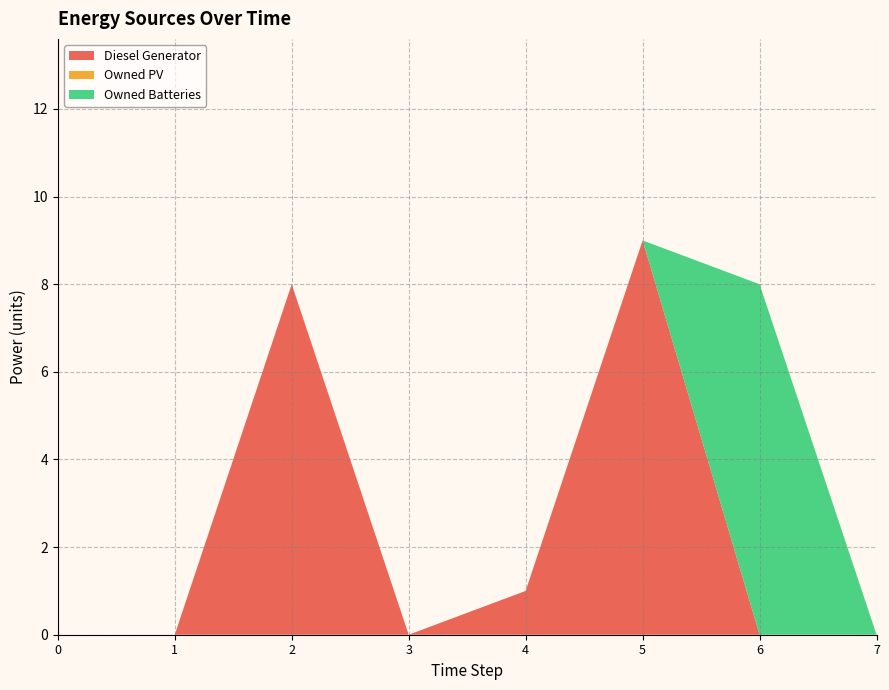

Reading left to right, list all the values displayed in this chart.

Diesel Generator: 0=0	1=0	2=8	3=0	4=1	5=9	6=0	7=0
Owned PV: 0=0	1=0	2=0	3=0	4=0	5=0	6=0	7=0
Owned Batteries: 0=0	1=0	2=0	3=0	4=0	5=0	6=8	7=0